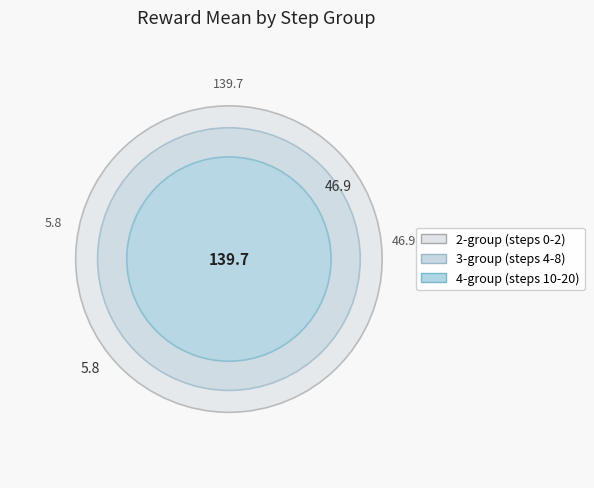

To the nearest percent, what is the average slice percentage?

9%